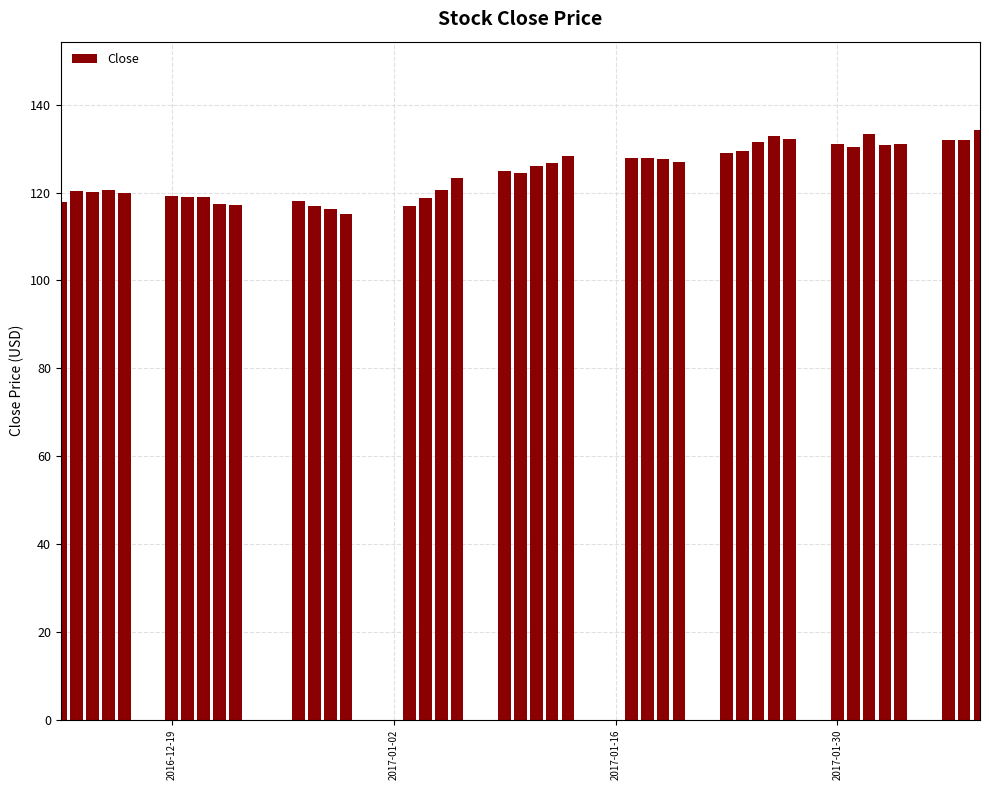

What is the maximum value shown in the chart?

134.2